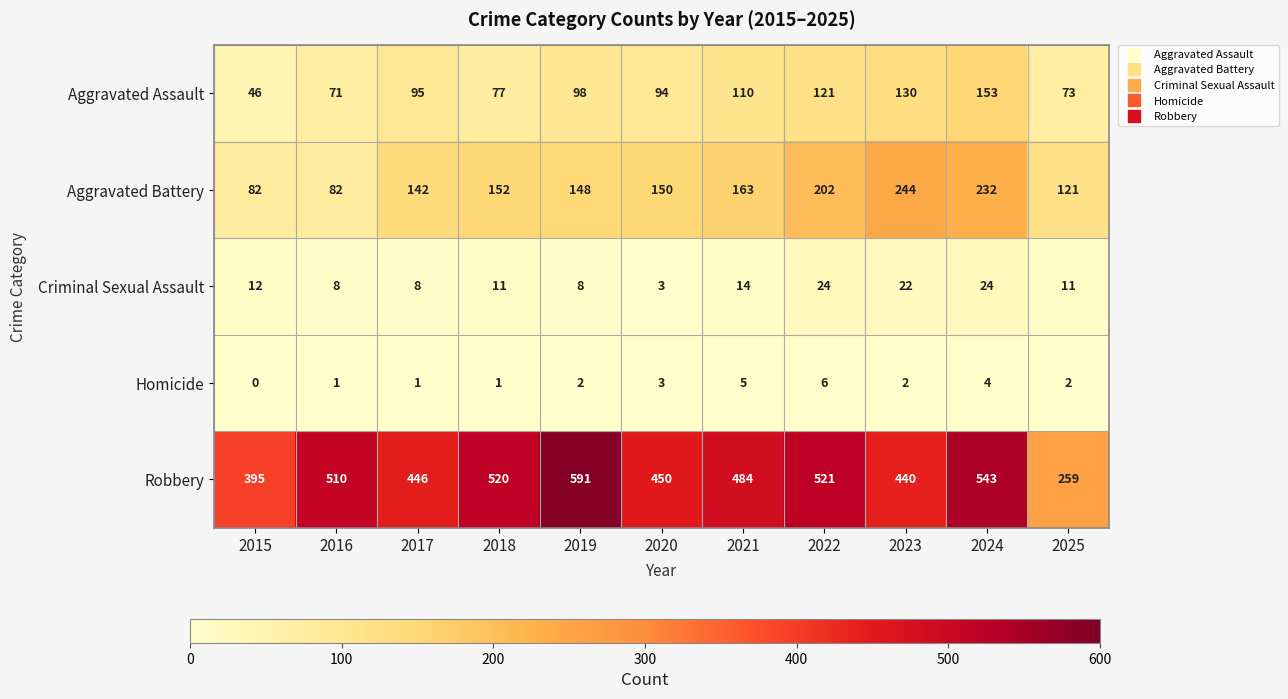

Count the number of categories in the chart.

11